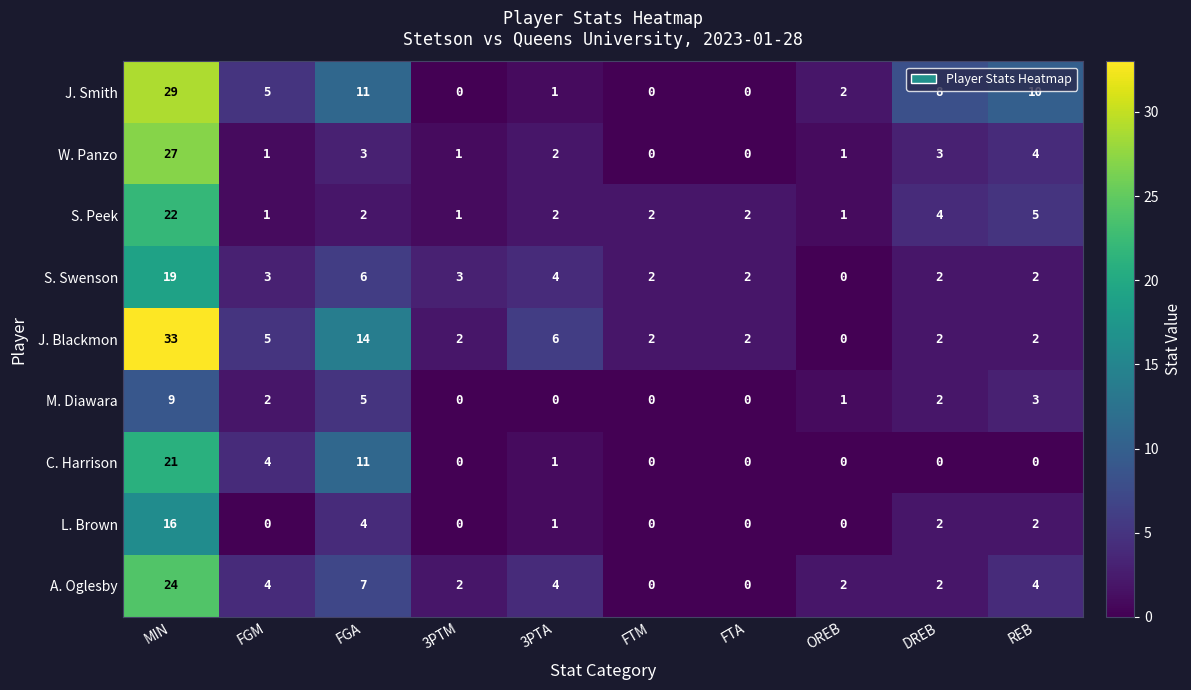

What is the sum of all M. Diawara values?

22